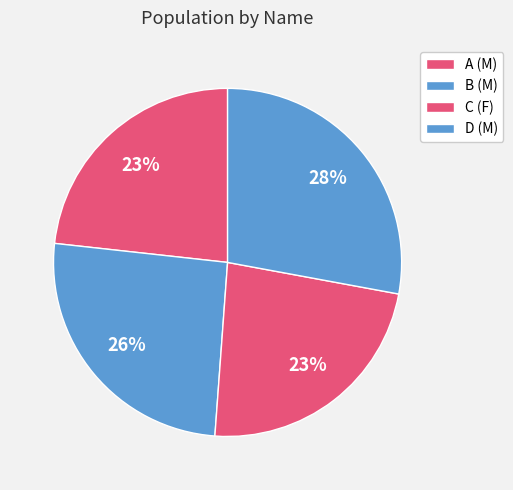

True or false: C accounts for 23% of the total.

True